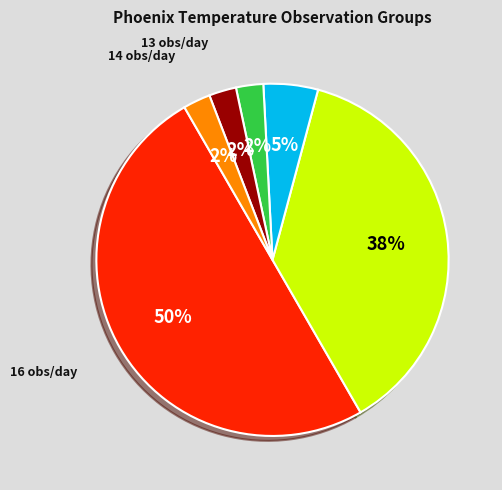

Which has a higher value, 9 obs/day or 16 obs/day?

16 obs/day